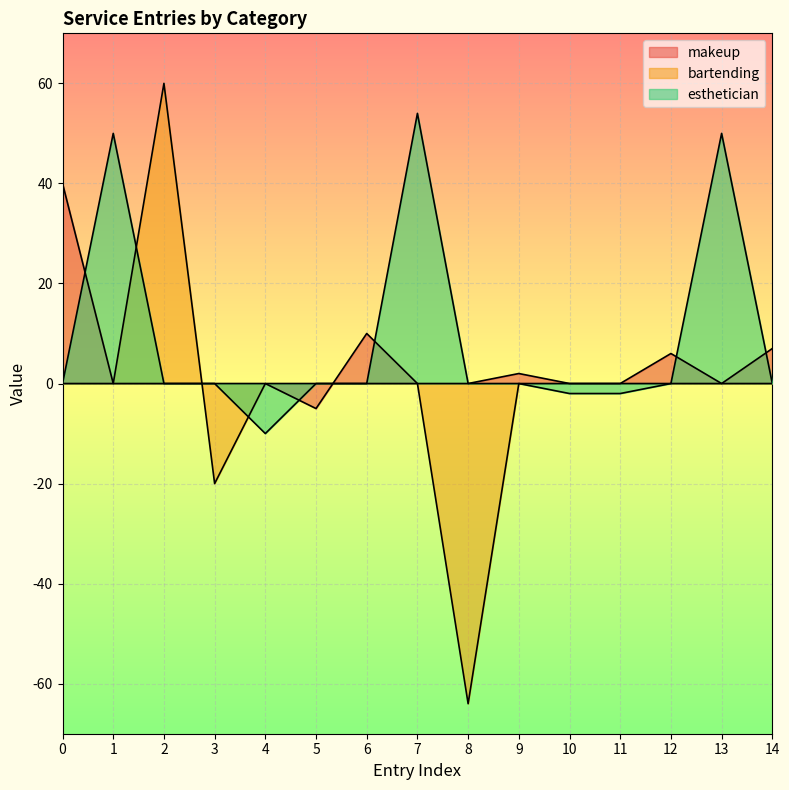

Between 5 and 4, which is larger?

4